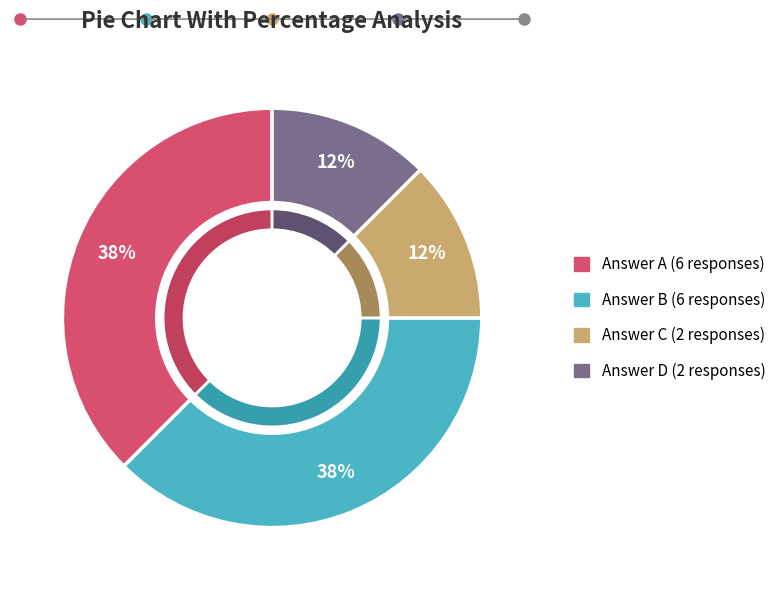

Is d the majority of the pie?

No